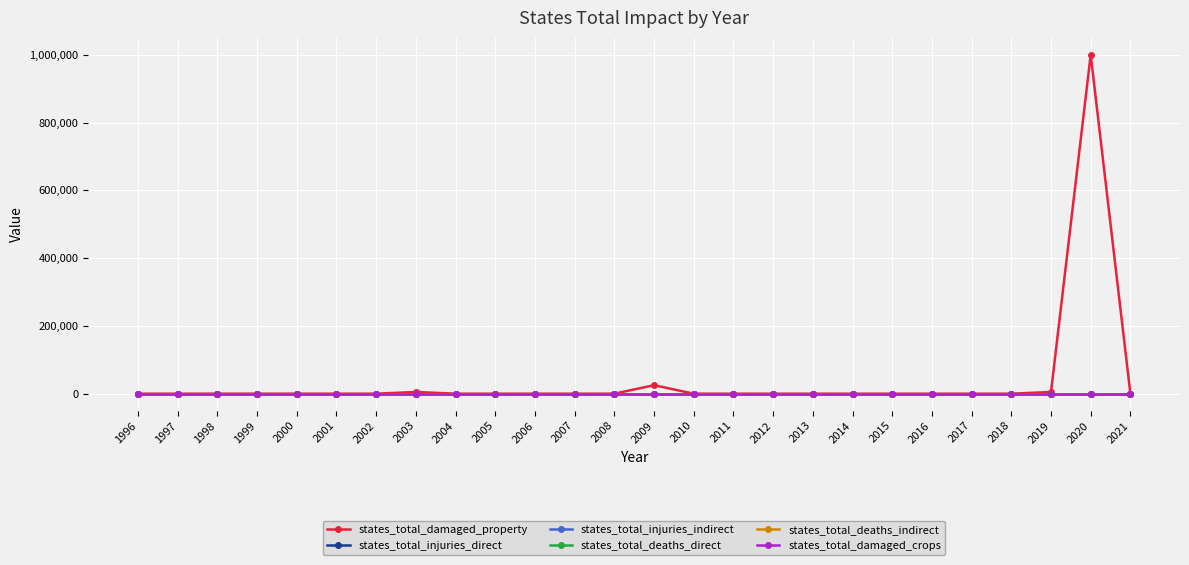

The states_total_injuries_direct series shows 0 at 2016. True or false?

True